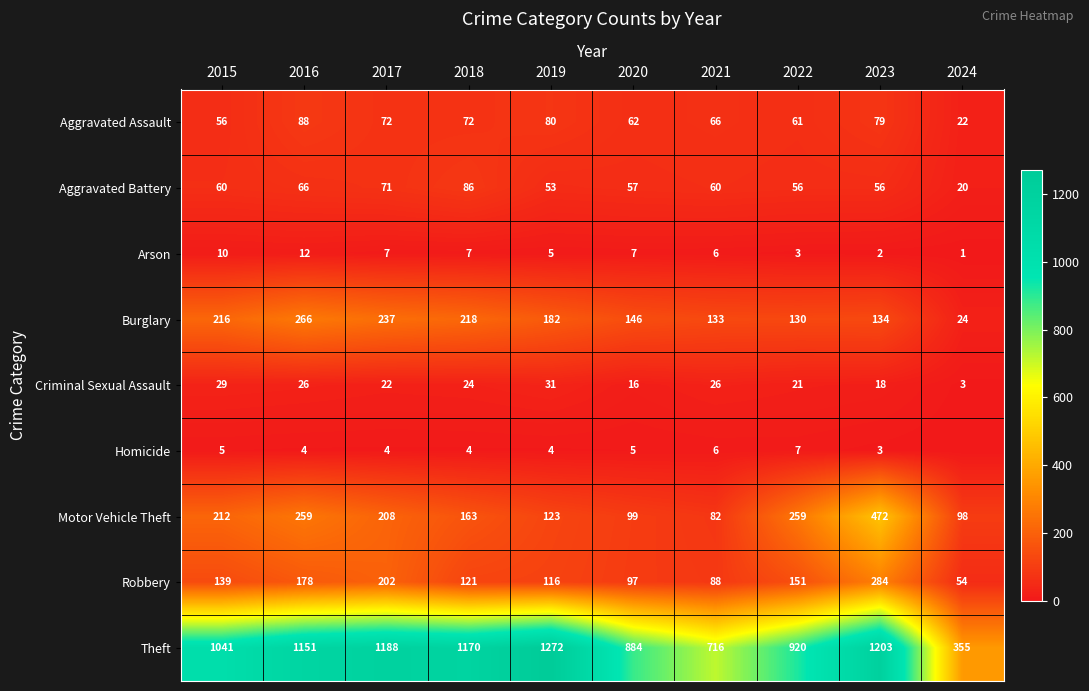

Rank the series at 2023 from lowest to highest value.

Arson, Homicide, Criminal Sexual Assault, Aggravated Battery, Aggravated Assault, Burglary, Robbery, Motor Vehicle Theft, Theft